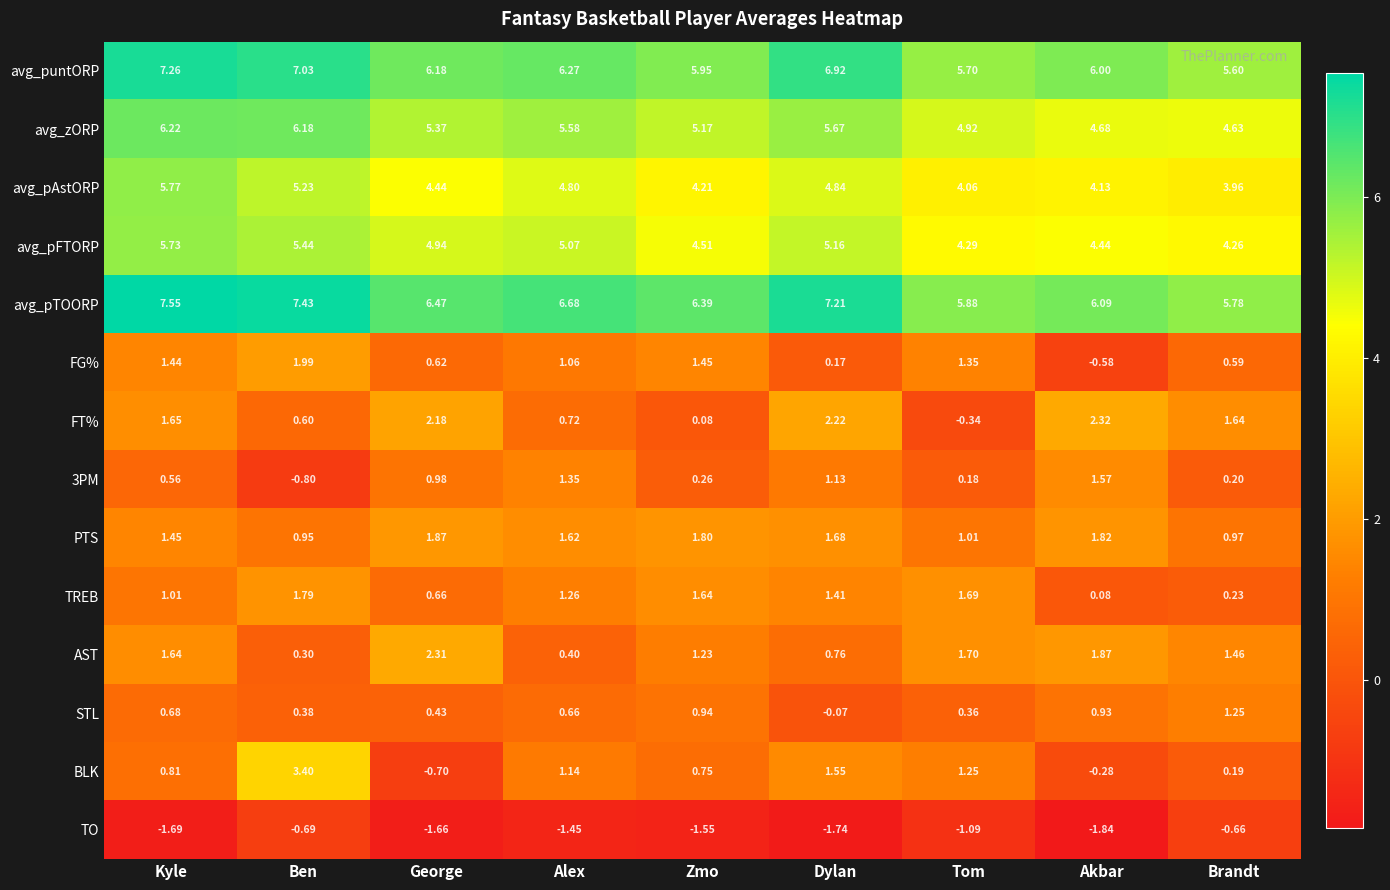

At which label does TREB first exceed 1?

Kyle